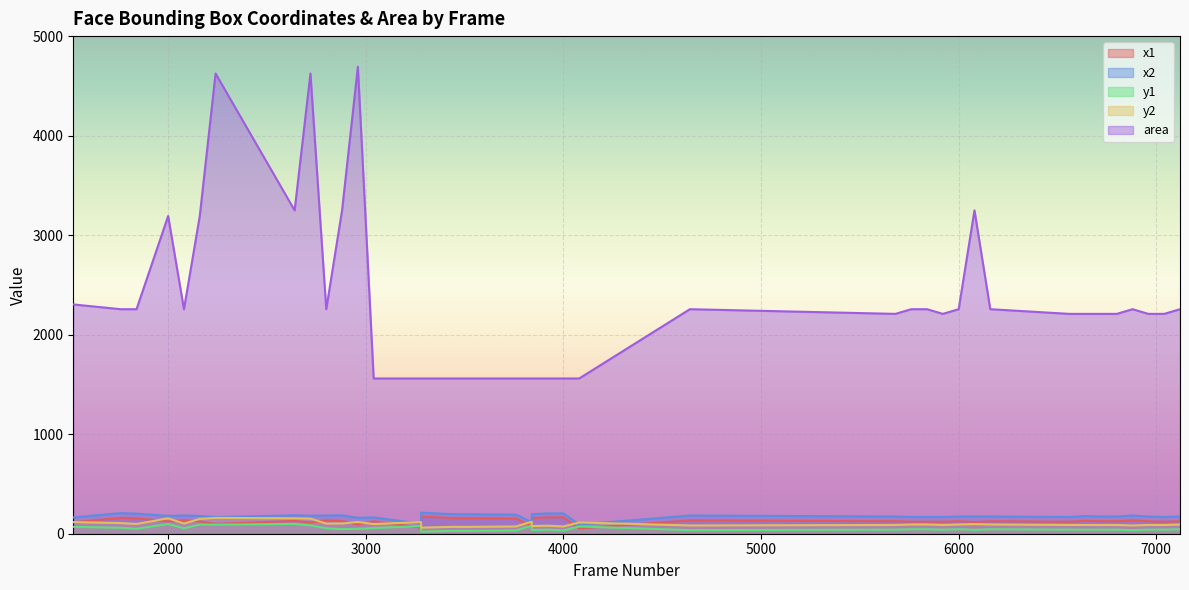

Read the x2 value at 3280.

100